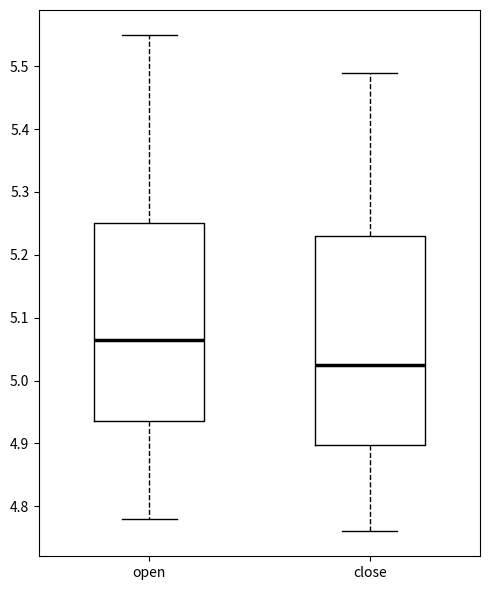

Where is the lower edge of the box for close on the y-axis? The values are not printed on the chart, so give them approximately, as read against the axis.

4.90